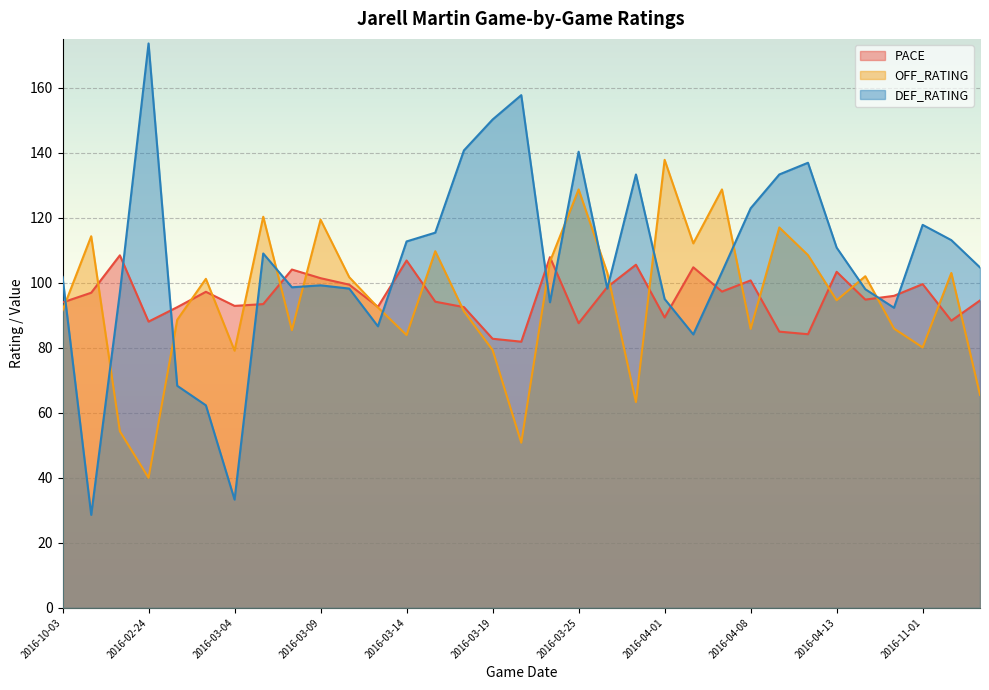

Reading left to right, what are all the values shown in this chart?

PACE: 93.9	96.9	108.4	88.0	92.5	97.2	92.9	93.4	104.1	101.4	99.4	92.6	106.8	94.2	92.5	82.8	81.9	107.9	87.6	98.7	105.5	89.3	104.8	97.3	100.7	85.0	84.2	103.4	94.8	96.0	99.6	88.3	94.5
OFF_RATING: 91.5	114.3	54.3	40.0	88.6	101.2	79.1	120.3	85.4	119.4	101.7	92.4	83.9	109.7	91.2	79.3	50.8	106.5	128.7	103.1	63.3	137.8	112.1	128.7	85.8	117.0	108.5	94.6	102.0	85.9	80.1	103.0	65.5
DEF_RATING: 101.8	28.6	97.0	173.6	68.3	62.3	33.3	109.0	98.6	99.2	98.2	86.6	112.7	115.4	140.7	150.2	157.7	94.0	140.3	98.2	133.3	95.0	84.1	103.3	122.9	133.3	136.9	110.8	98.0	92.3	117.8	113.1	104.7